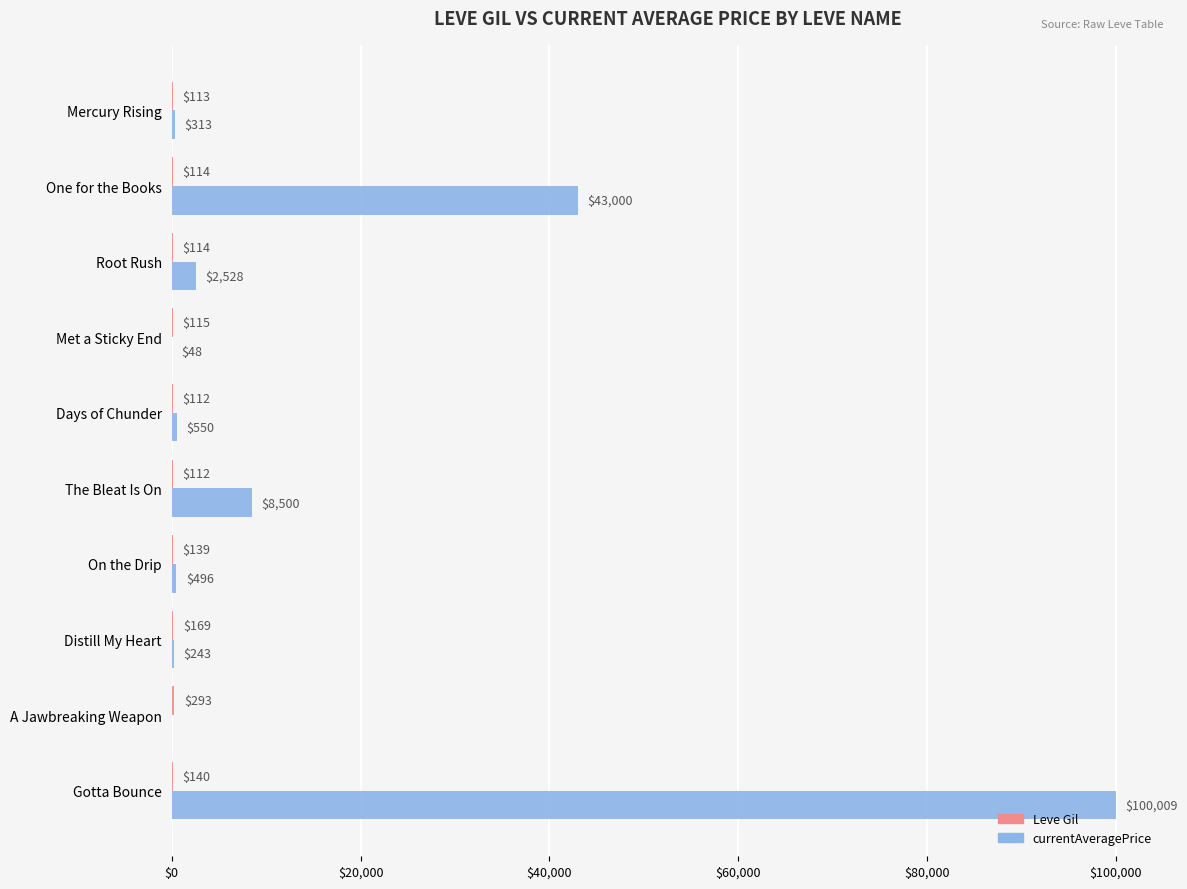

Between Met a Sticky End and Days of Chunder, which series saw the biggest shift?

currentAveragePrice